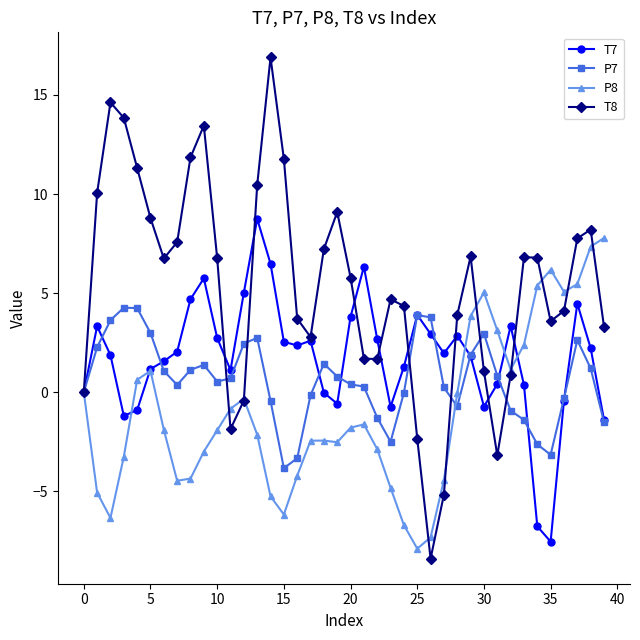

Is this an area chart (filled region under the line)?

No